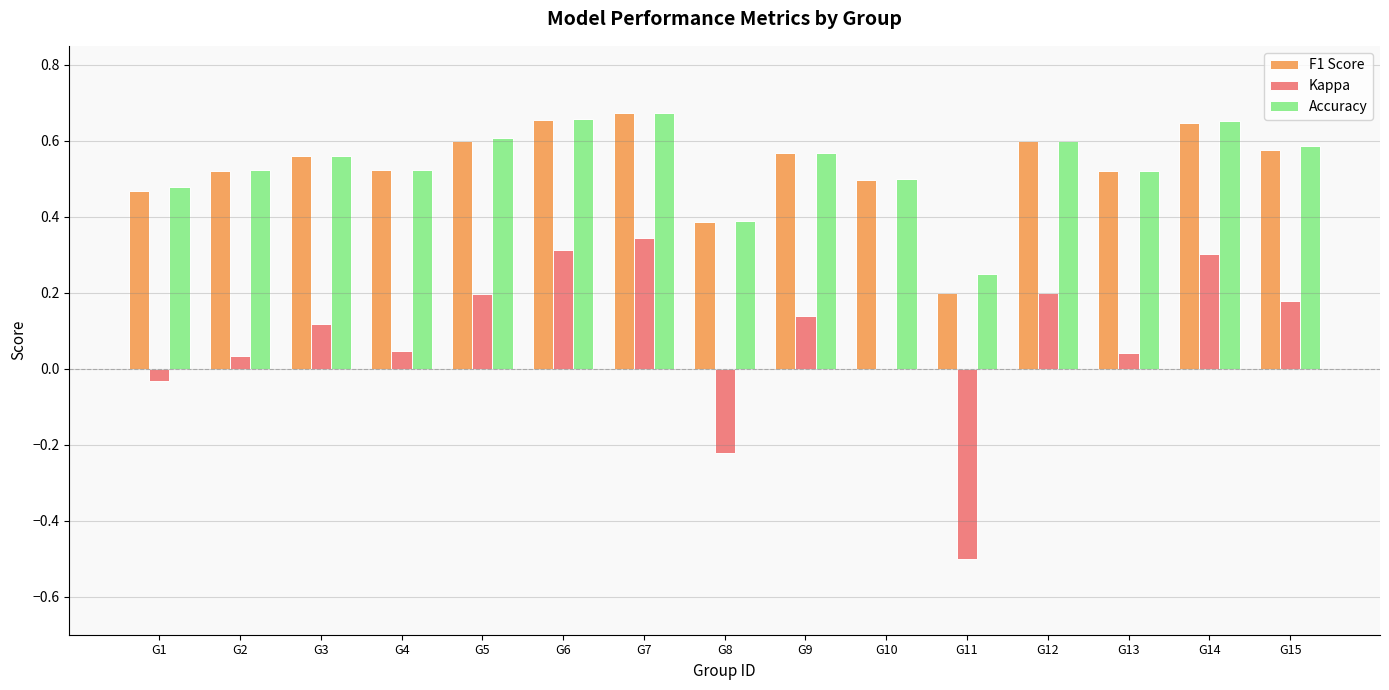

Which series has the largest range (max minus min)?

Kappa